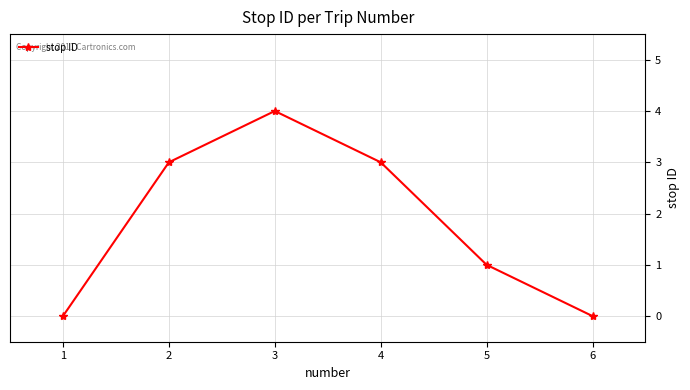

The chart shows a value of 0 at 6. True or false?

True